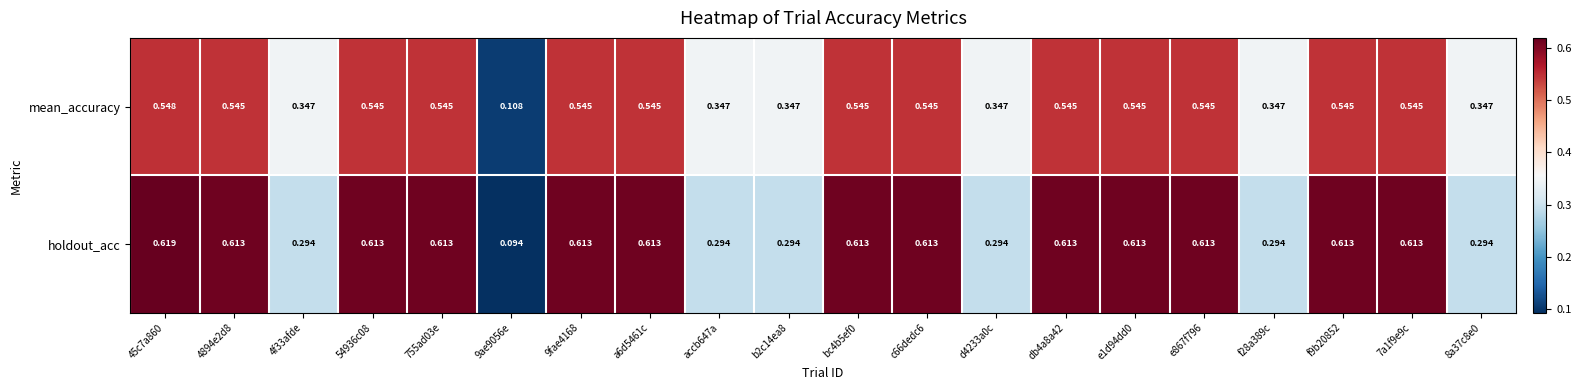

Between e867f796 and f28a389c, which series saw the biggest shift?

holdout_acc